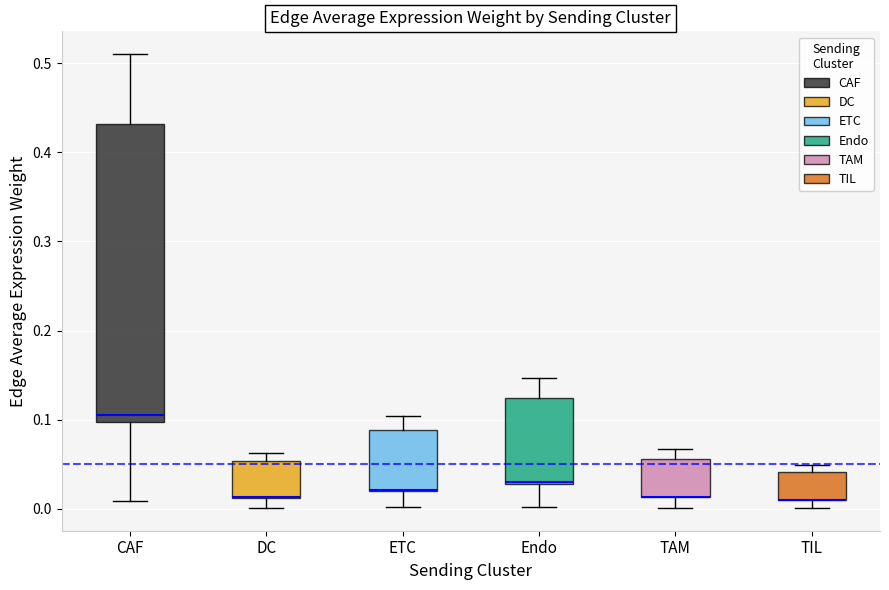

Where does the upper whisker of the box for Endo end on the y-axis? The values are not printed on the chart, so give them approximately, as read against the axis.

0.15